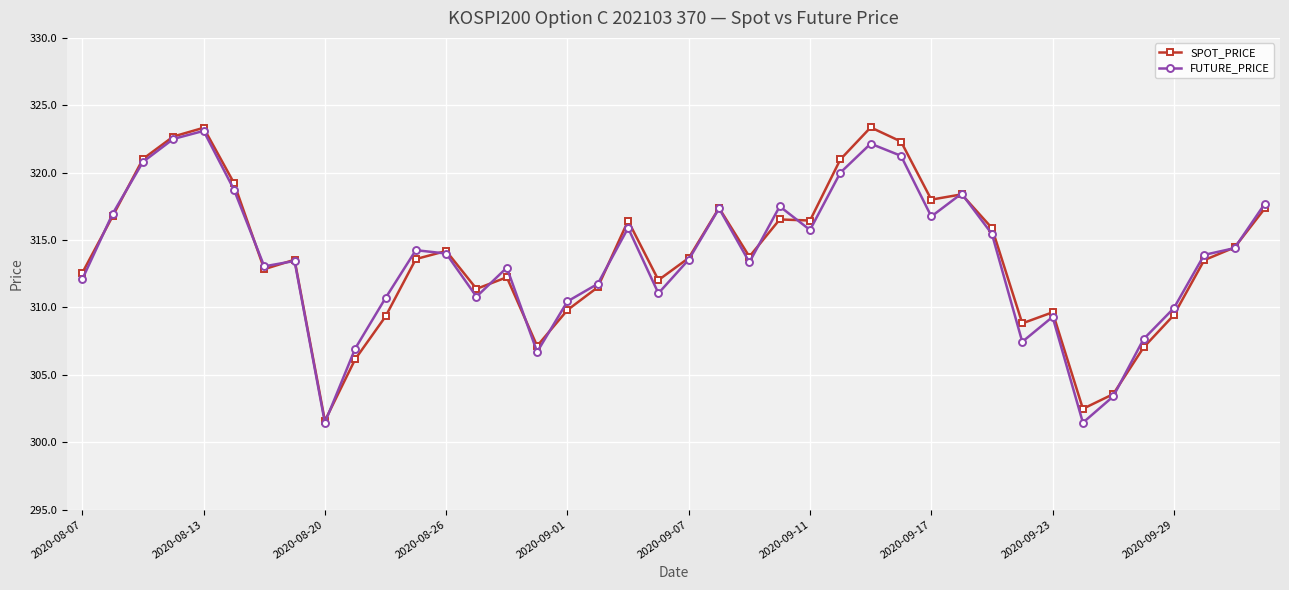

What is the maximum value for FUTURE_PRICE?

323.1